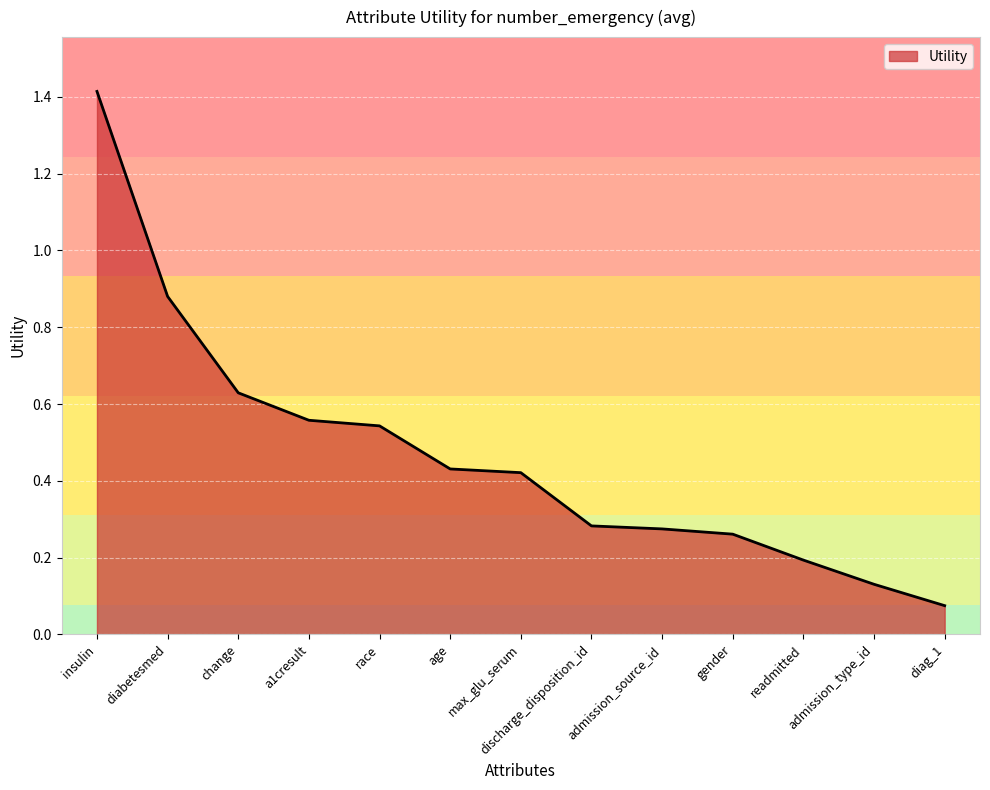

The value at a1cresult is 0.2. True or false?

False